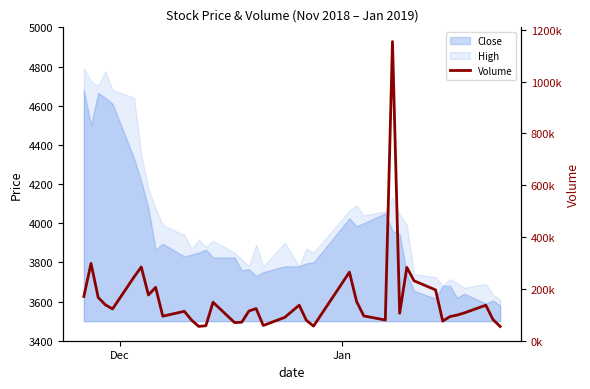

Does the chart have visible grid lines?

No